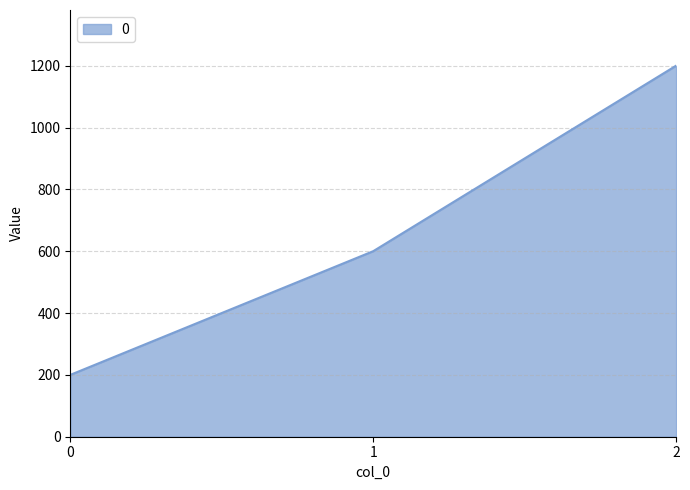

Read the value at 1, to the nearest 100.

600